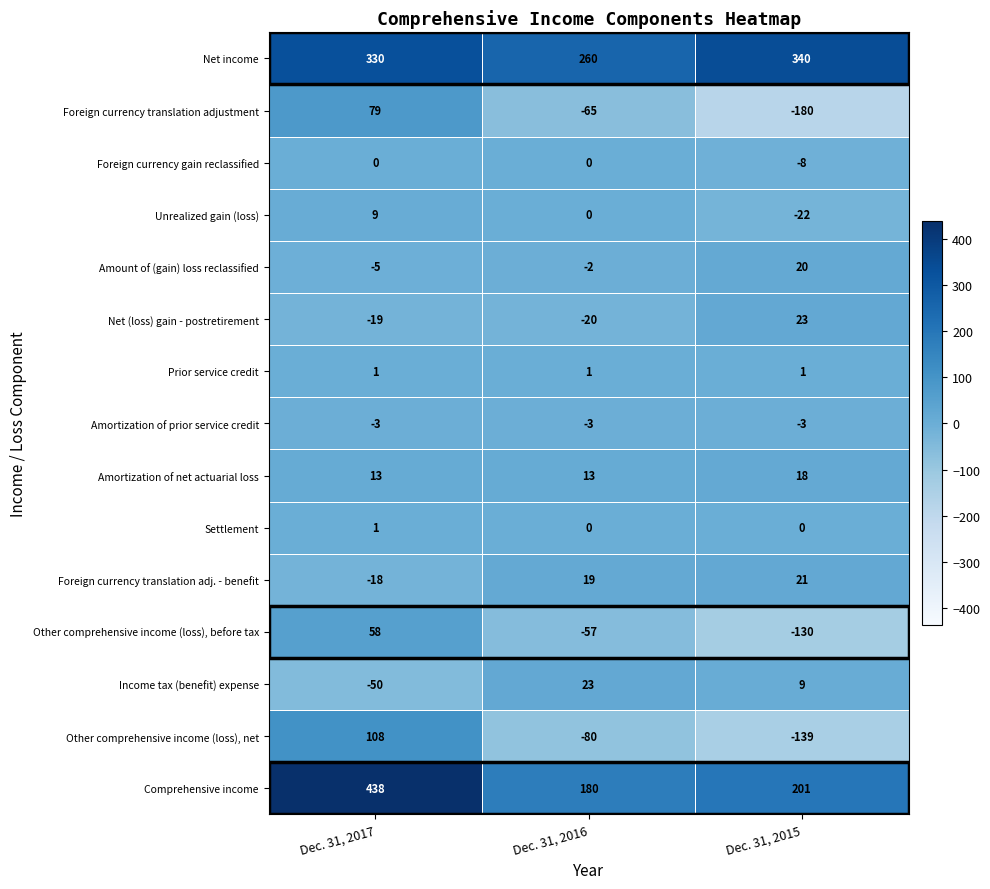

Which category has the highest value across all series?

Dec. 31, 2017